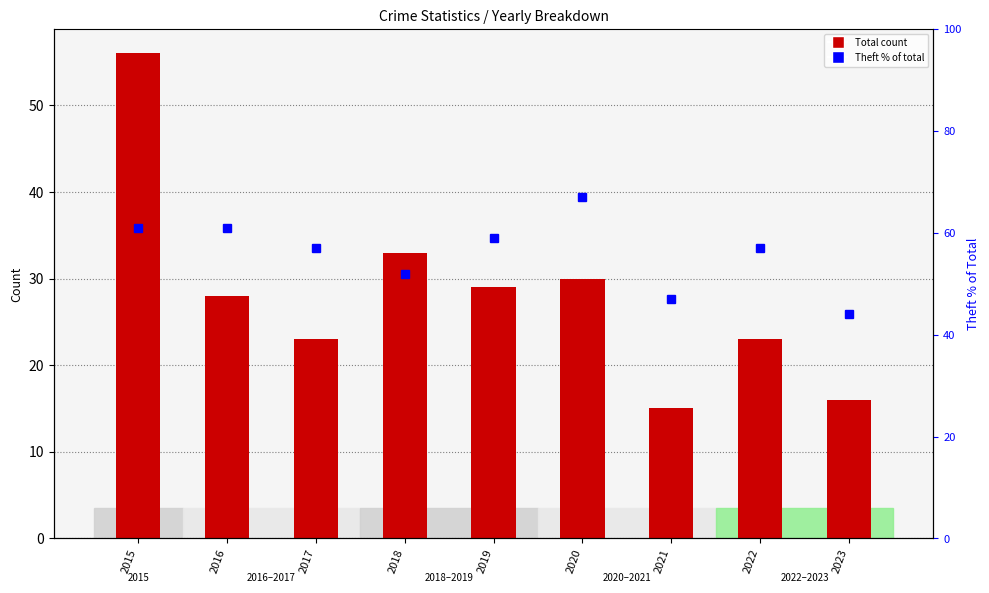

How many values in the Total series exceed 28?

4